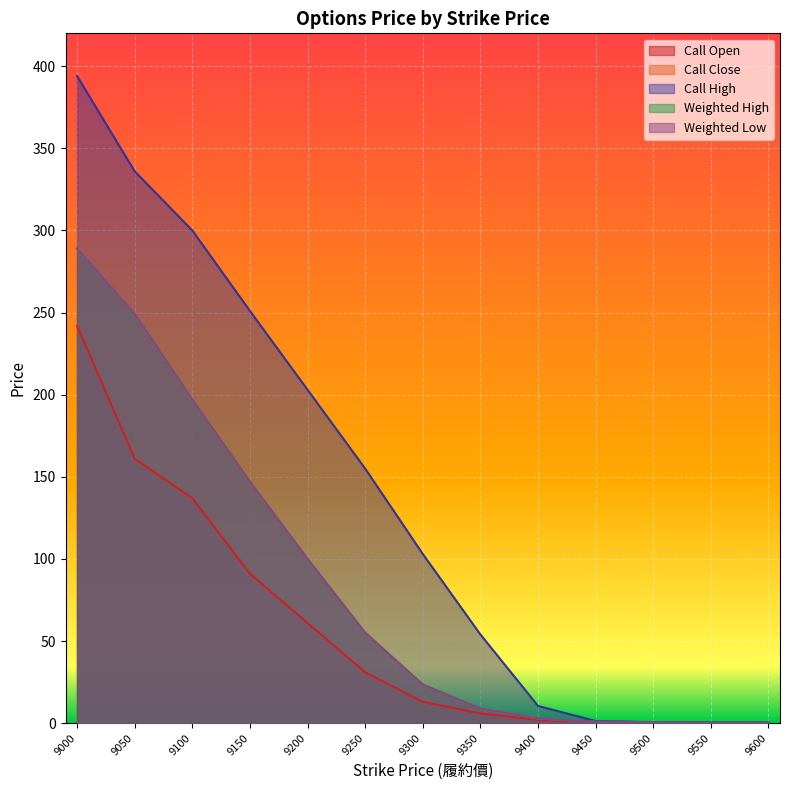

True or false: Call Close has a value of 249.0 at 9050.

True